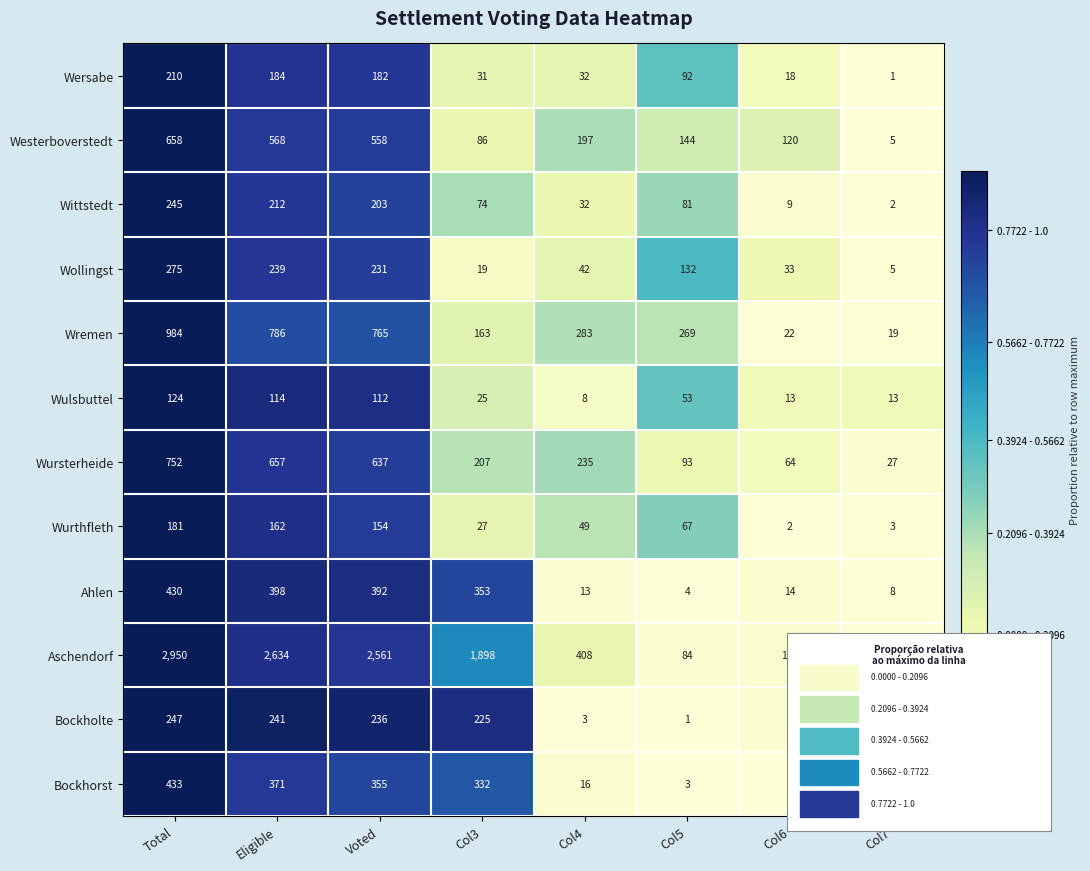

What is the difference between the highest and lowest values at Col7?

26